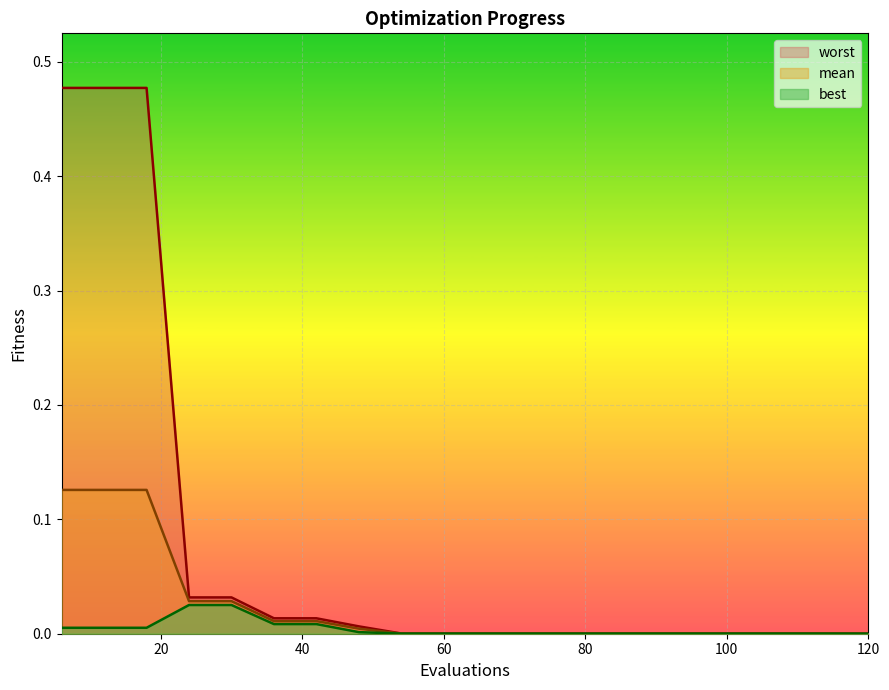

Rank the series at 30 from lowest to highest value.

best, mean, worst